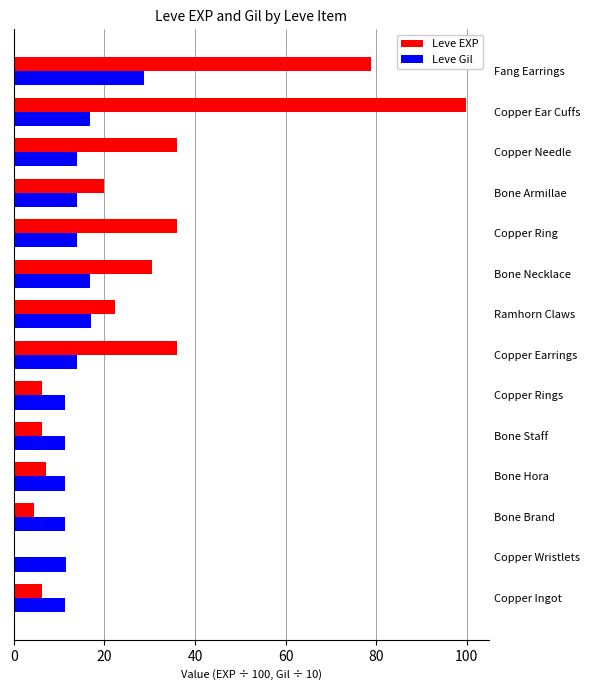

What is the approximate value of Leve Gil at Fang Earrings?

28.8